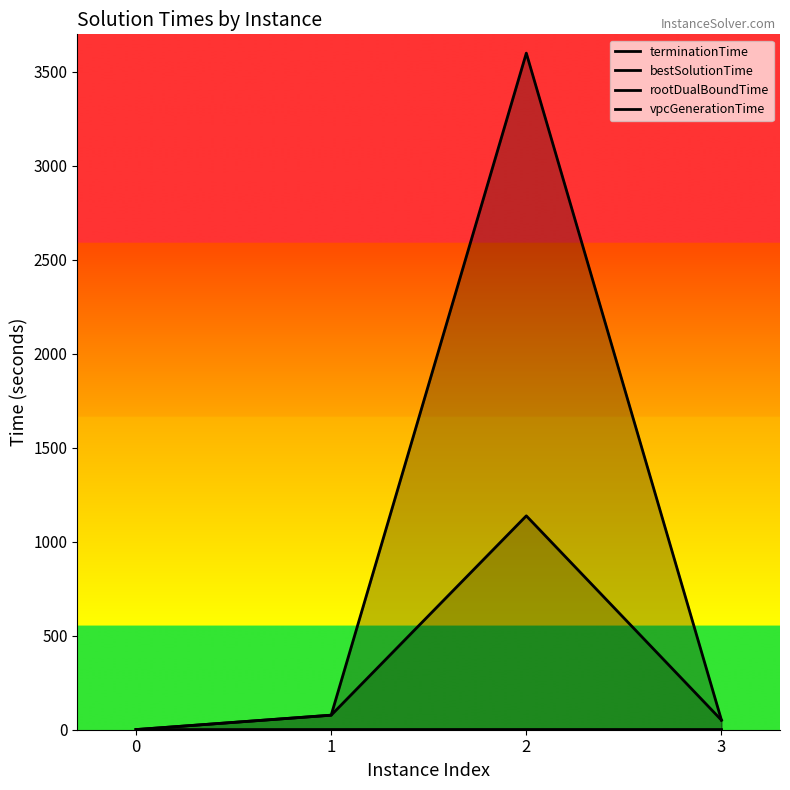

True or false: bestSolutionTime has more than 0 points higher than both neighbors.

True